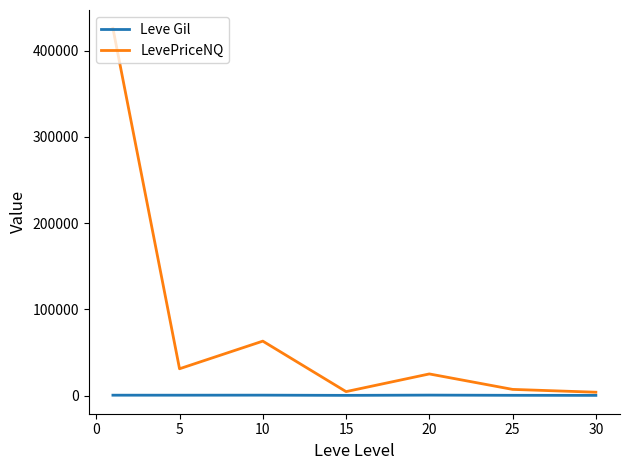

What is the greatest value displayed?

425762.8